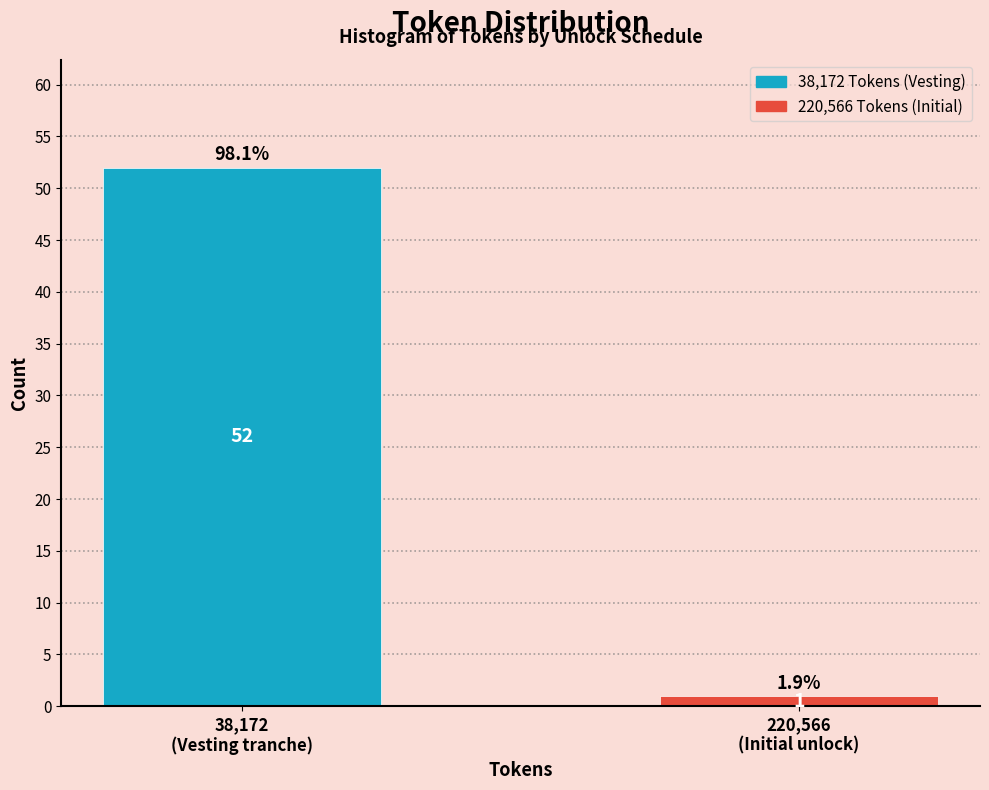

Reading left to right, extract all data points from this chart.

52	1